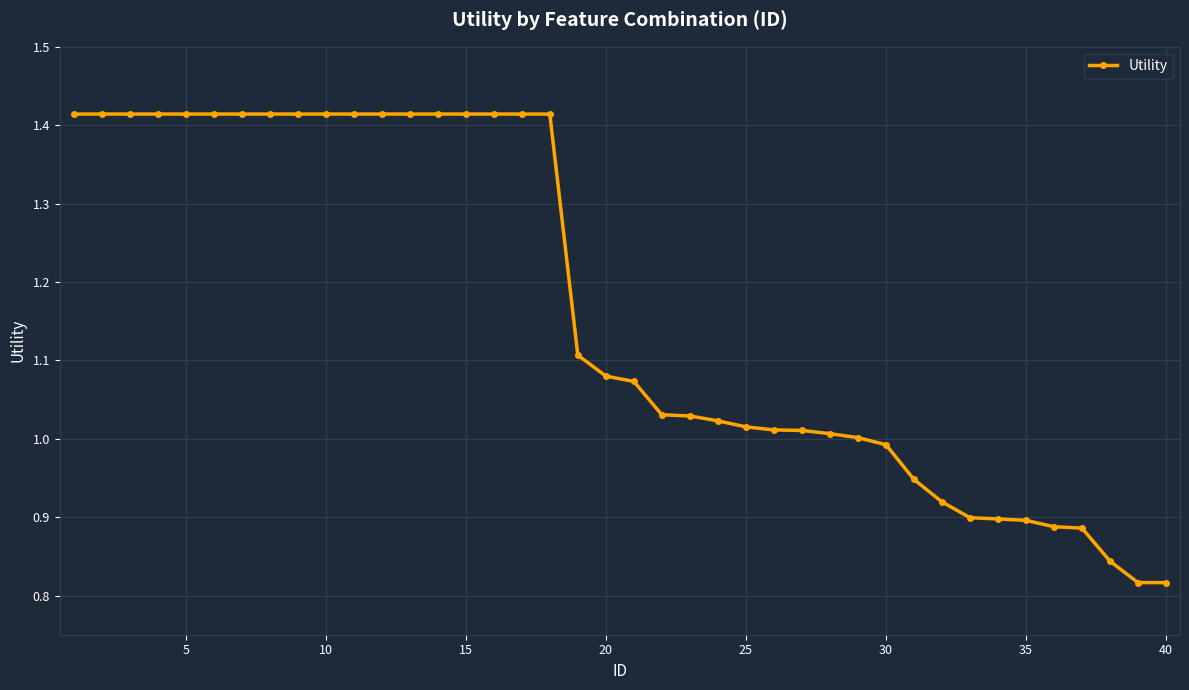

What is the sum of all values?

46.6